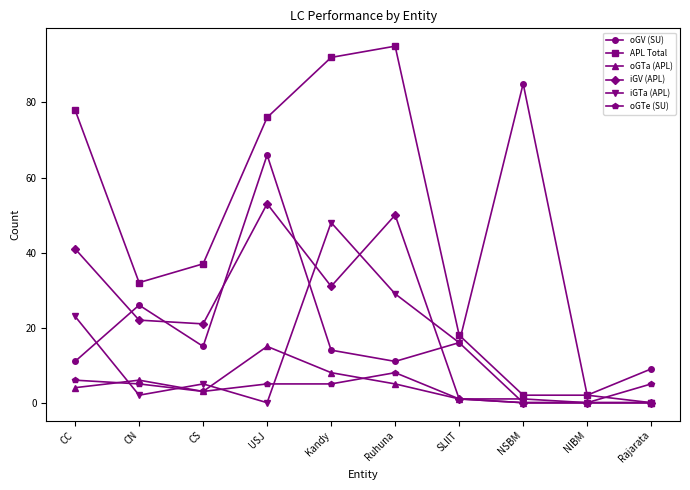

How many positive values does the APL Total series have?

9